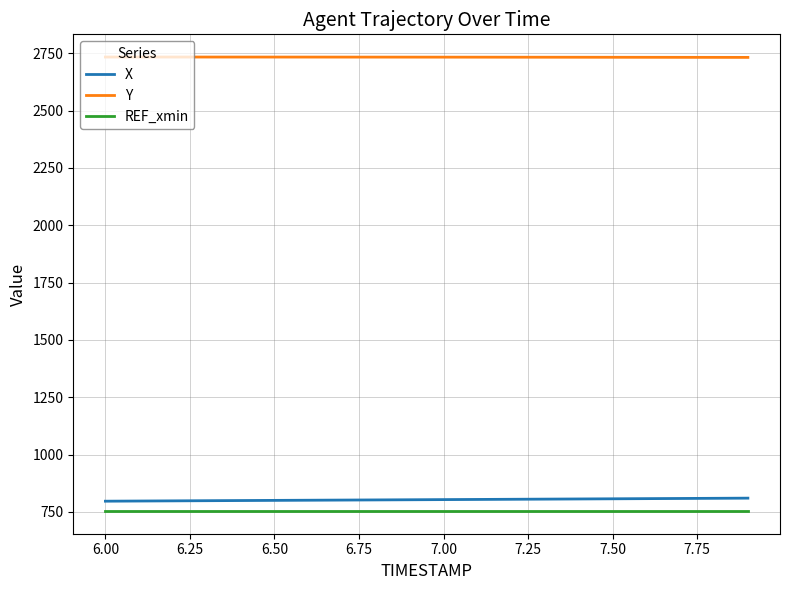

What are all the series names shown in the legend?

X, Y, REF_xmin